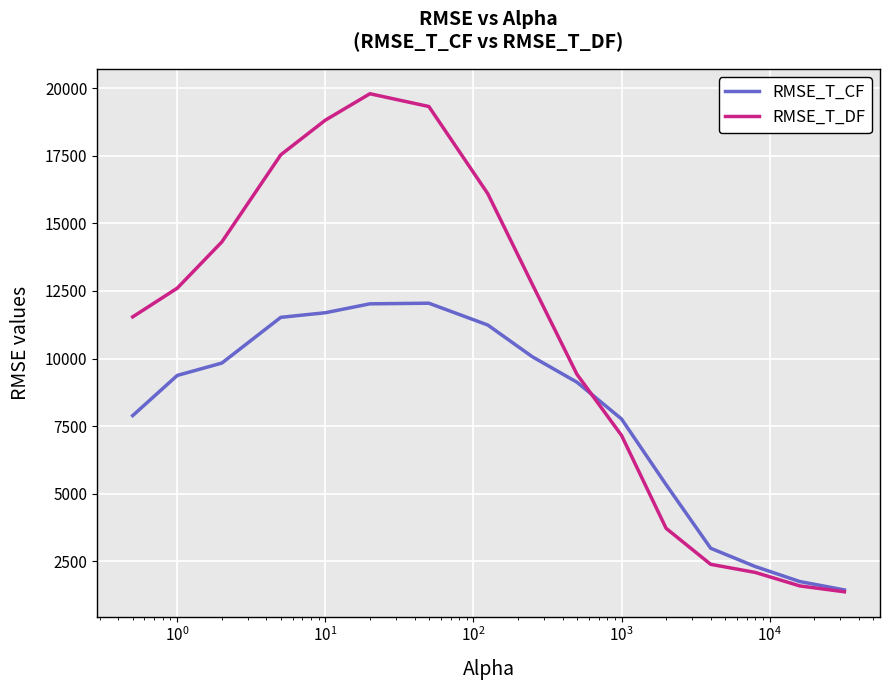

Which series has the largest total across all categories?

RMSE_T_DF